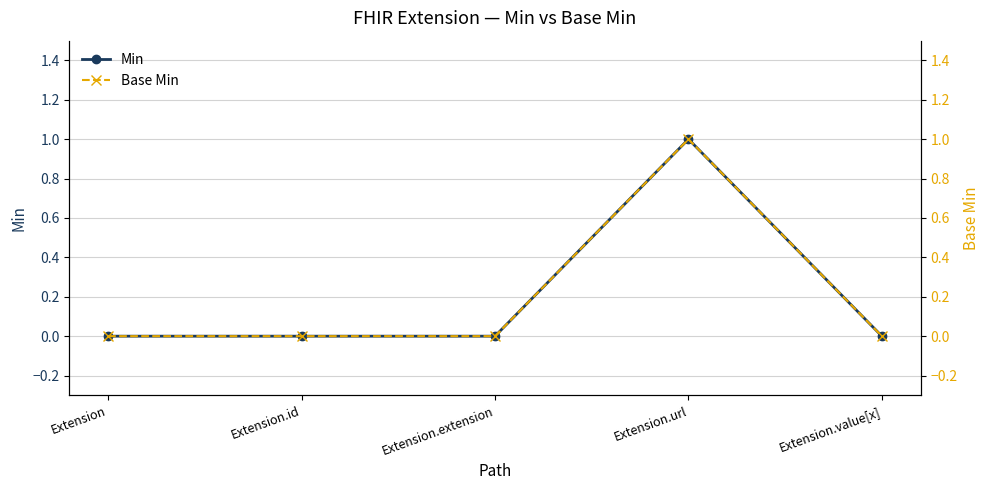

Which series has the largest total across all categories?

Min